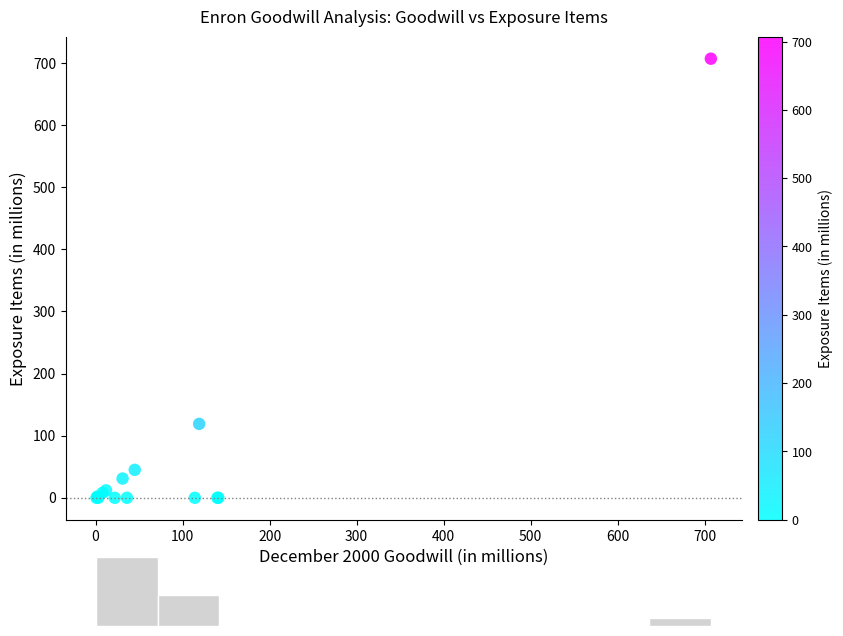

What Y value in the scatter plot is closest to 353?

119